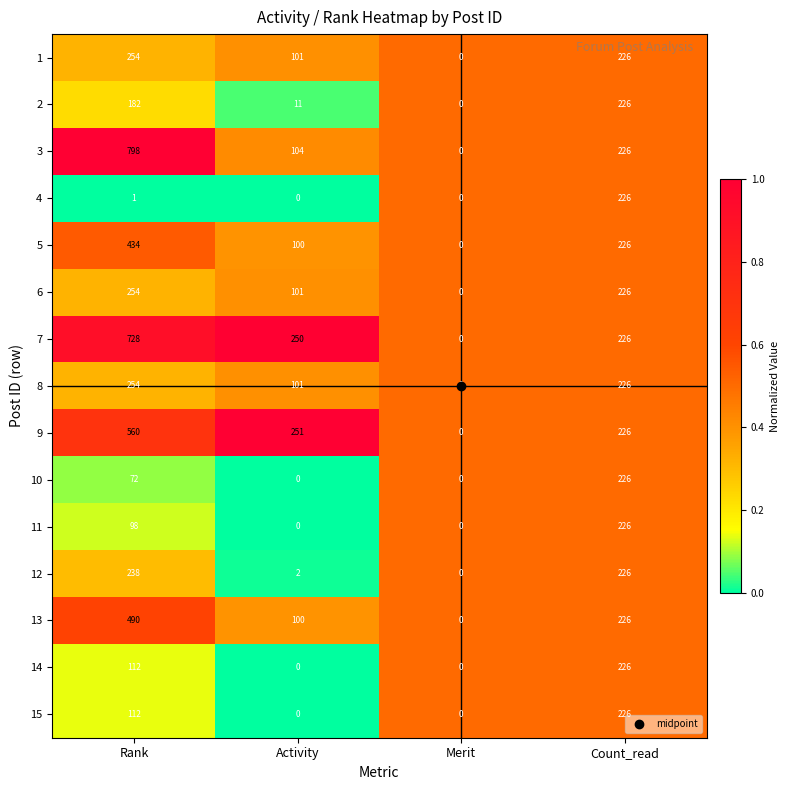

At which label does 3 first exceed 226?

Rank